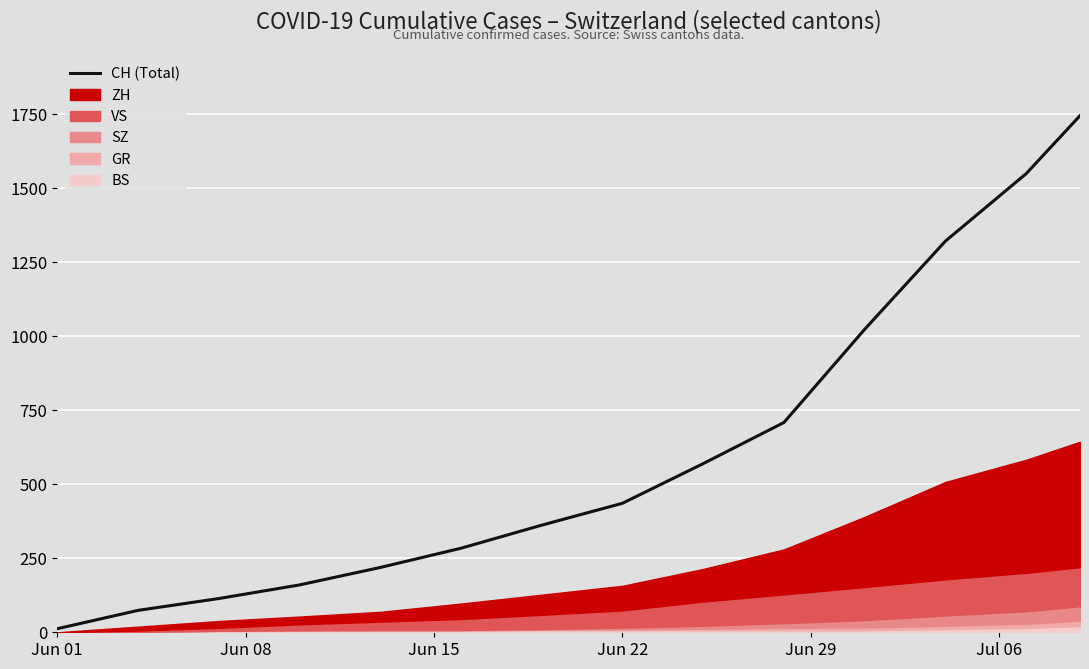

The chart shows a value of 330 at 10. True or false?

False